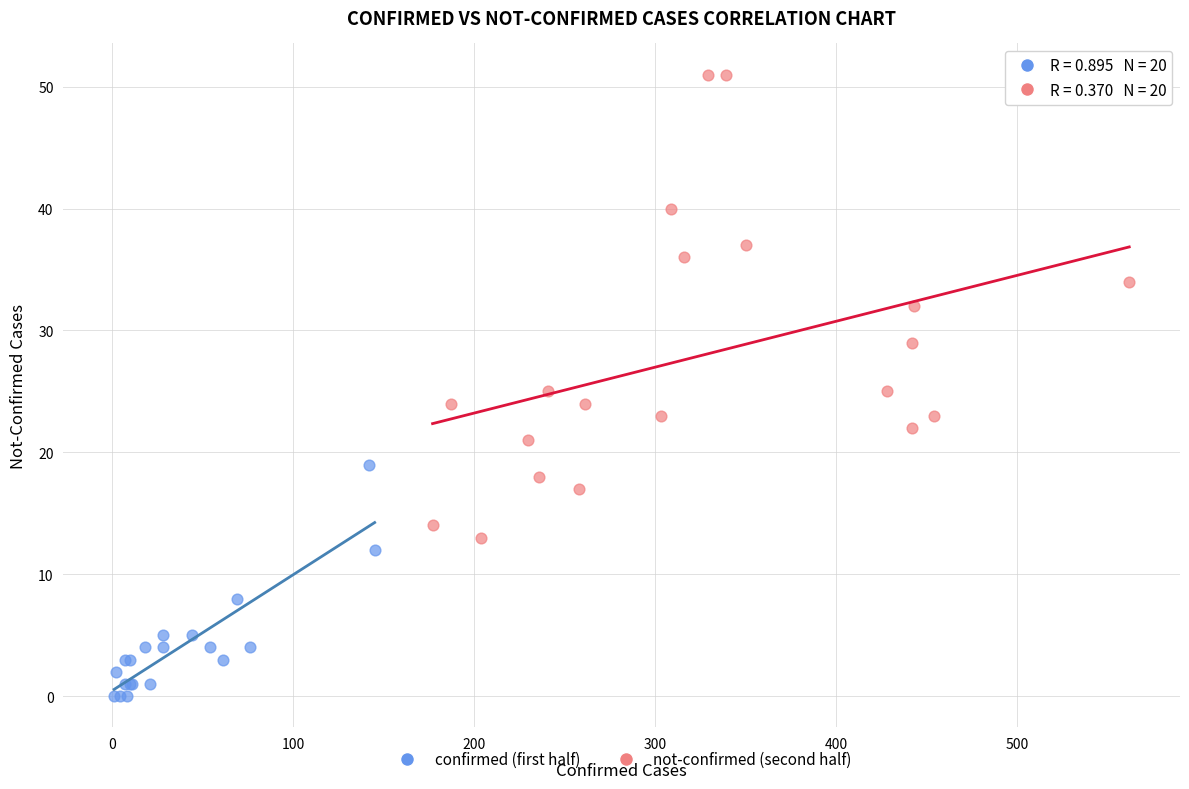

Which series contains the highest Y value?

not-confirmed (second half)